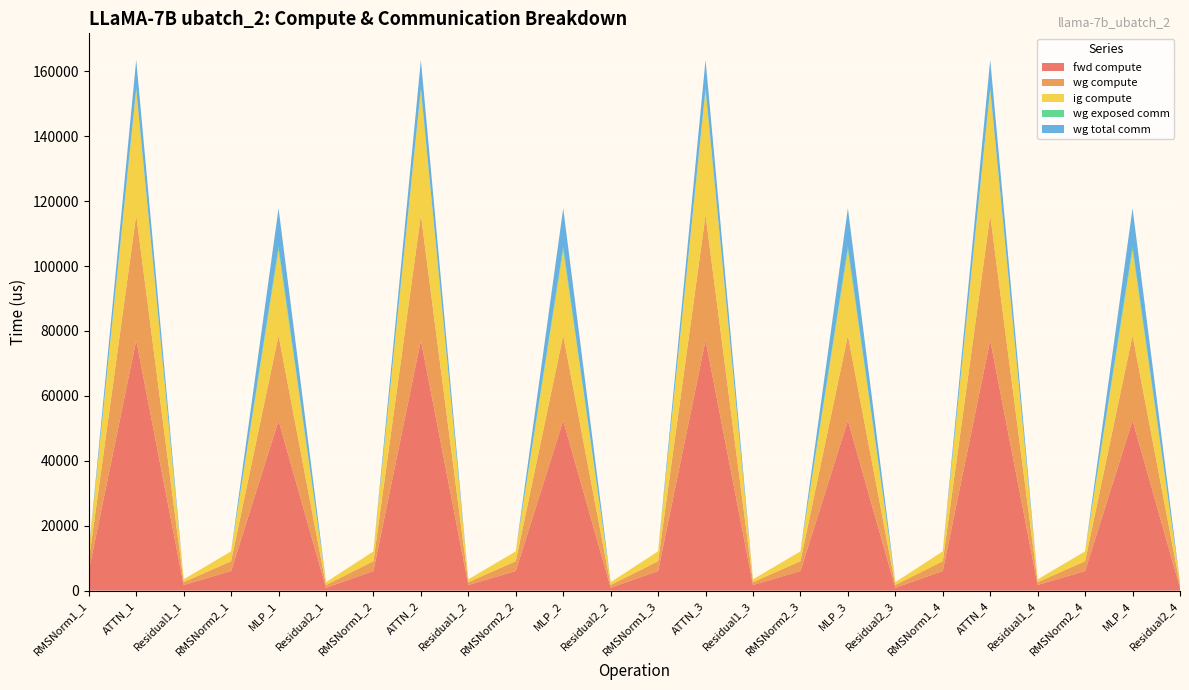

Reading left to right, extract all data points from this chart.

fwd compute: 6051.4	77148.0	1738.6	6051.4	52416.3	869.3	6051.4	77148.0	1738.6	6051.4	52416.3	869.3	6051.4	77148.0	1738.6	6051.4	52416.3	869.3	6051.4	77148.0	1738.6	6051.4	52416.3	869.3
wg compute: 3025.7	38574.0	869.3	3025.7	26208.2	869.3	3025.7	38574.0	869.3	3025.7	26208.2	869.3	3025.7	38574.0	869.3	3025.7	26208.2	869.3	3025.7	38574.0	869.3	3025.7	26208.2	869.3
ig compute: 3025.7	38574.0	869.3	3025.7	26208.2	869.3	3025.7	38574.0	869.3	3025.7	26208.2	869.3	3025.7	38574.0	869.3	3025.7	26208.2	869.3	3025.7	38574.0	869.3	3025.7	26208.2	869.3
wg exposed comm: 0.0	457.9	0.0	0.0	1206.1	0.0	0.0	457.9	0.0	0.0	1206.1	0.0	0.0	457.9	0.0	0.0	1206.1	0.0	0.0	457.9	0.0	0.0	1206.1	0.0
wg total comm: 0.0	8791.0	0.0	0.0	11785.3	0.0	0.0	8791.0	0.0	0.0	11785.3	0.0	0.0	8791.0	0.0	0.0	11785.3	0.0	0.0	8791.0	0.0	0.0	11785.3	0.0